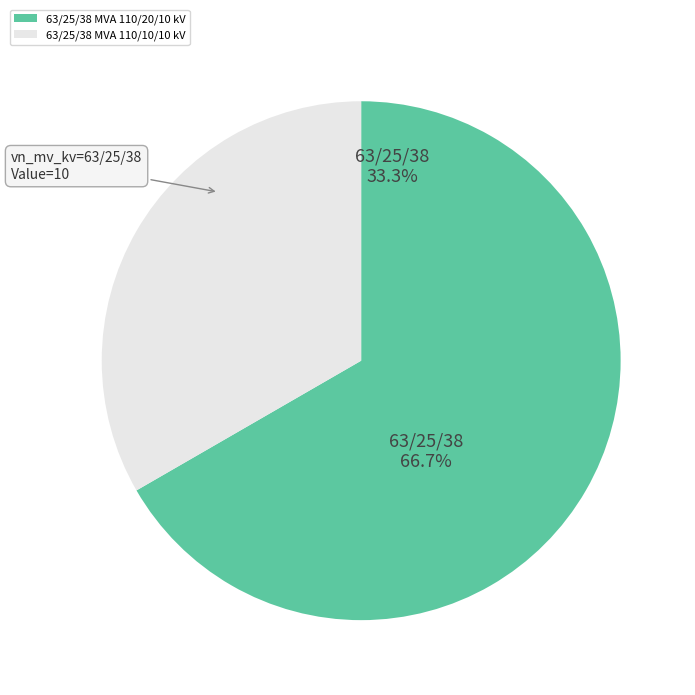

What is the majority slice?

63/25/38 MVA 110/20/10 kV